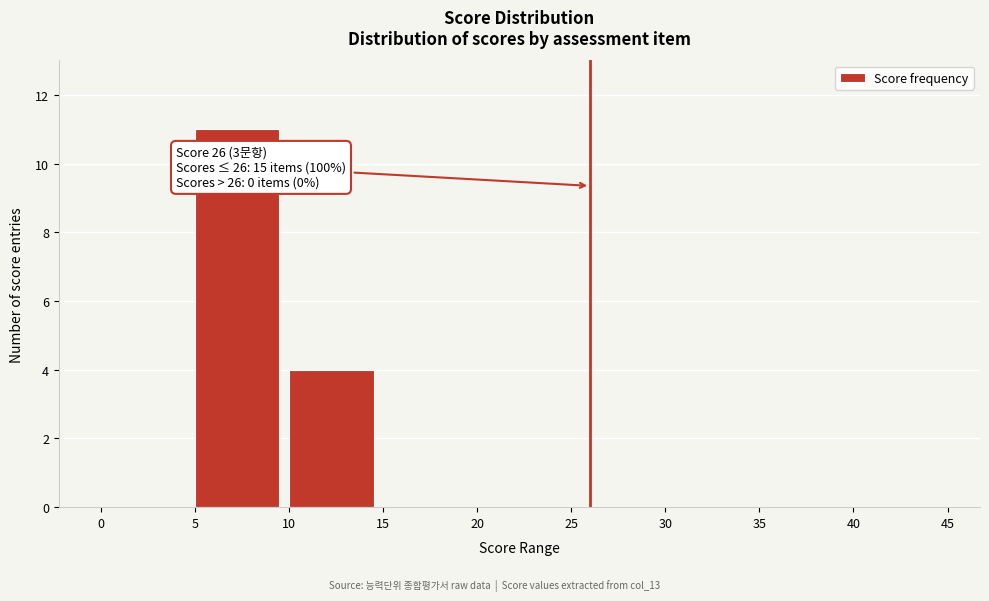

Over which range of the x-axis is the bar tallest?

5 to 10